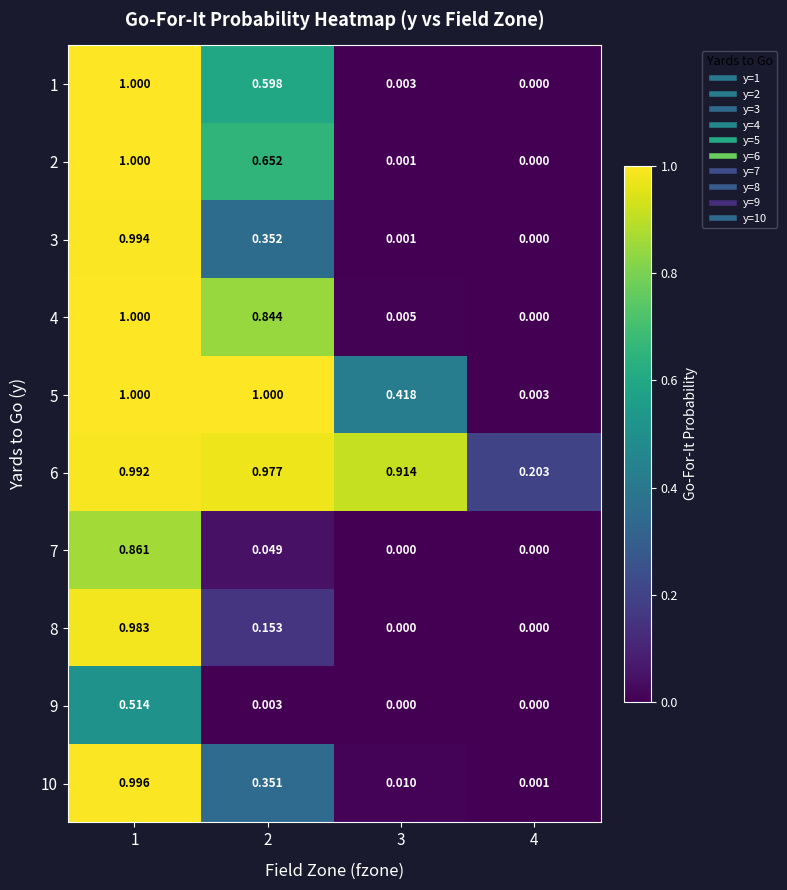

Is the value of 1 at 1 greater than the value of 8 at 4?

Yes